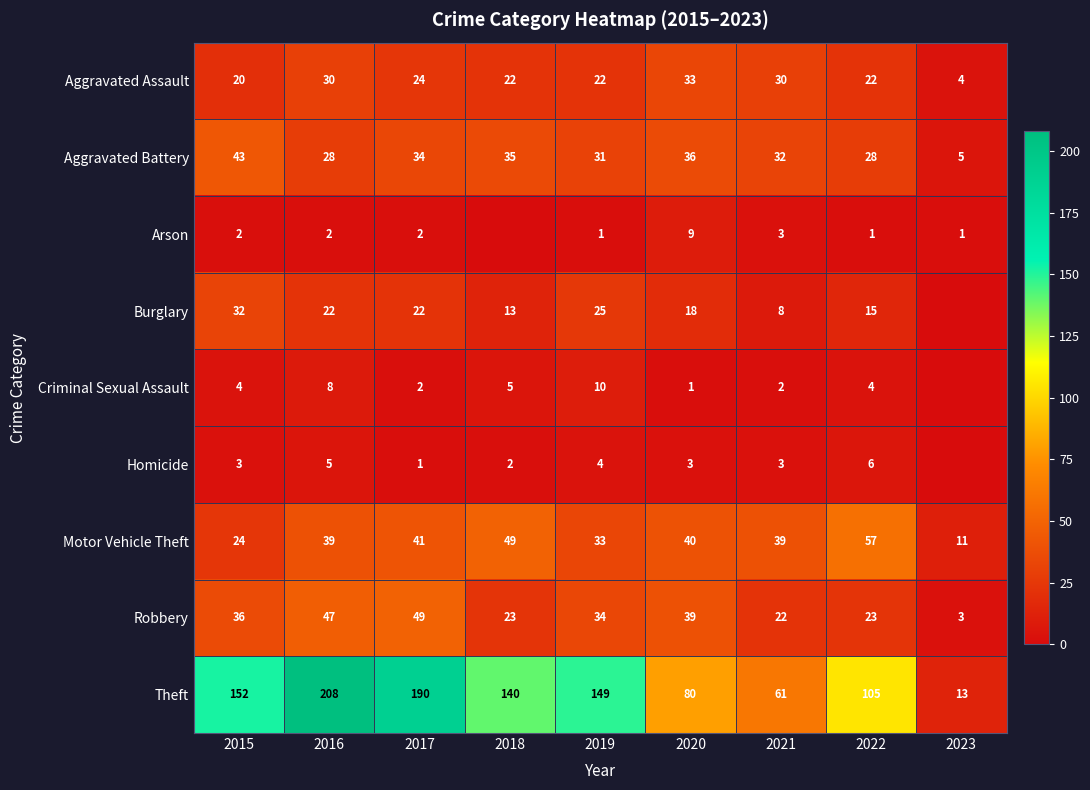

How many values in the Theft series are below 140?

4